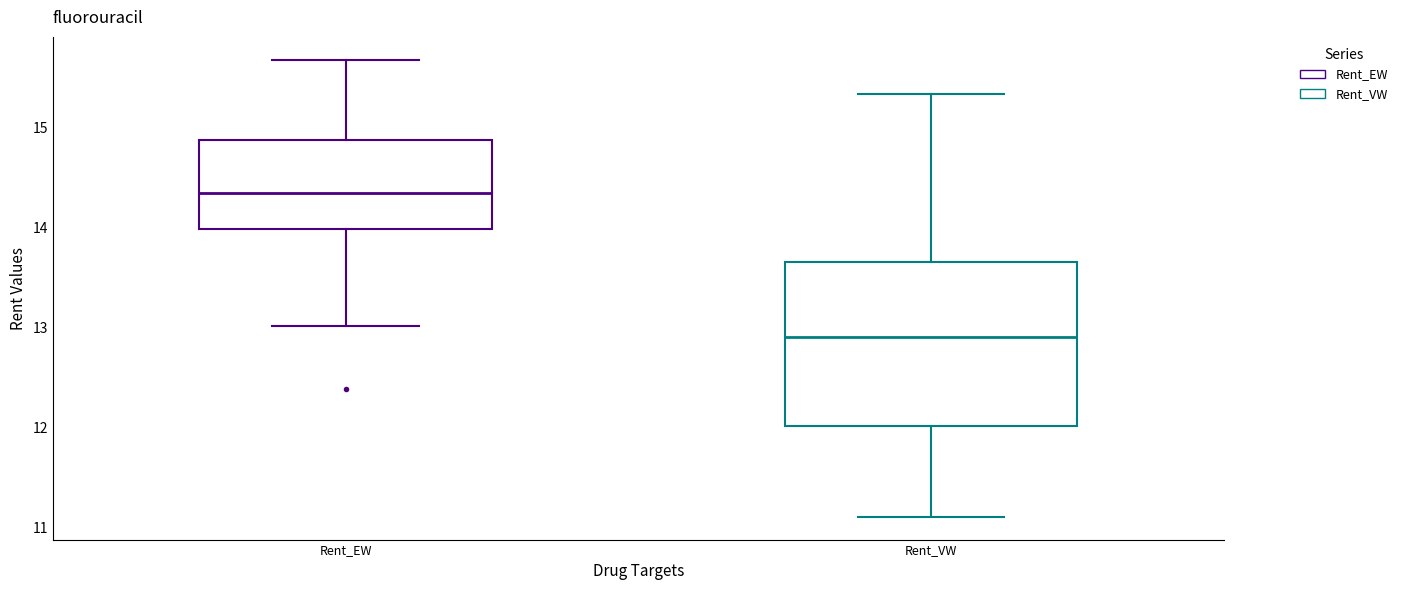

Reading left to right, transcribe this box plot: for each box, give where its median line is, the range the box spans, and where its two whiskers end, as read against the y-axis. The values are not printed on the chart, so give them approximately, as read against the axis.

Rent_EW: median 14.3, box 14.0 to 14.9, whiskers 13.0 to 15.7
Rent_VW: median 12.9, box 12.0 to 13.6, whiskers 11.1 to 15.3